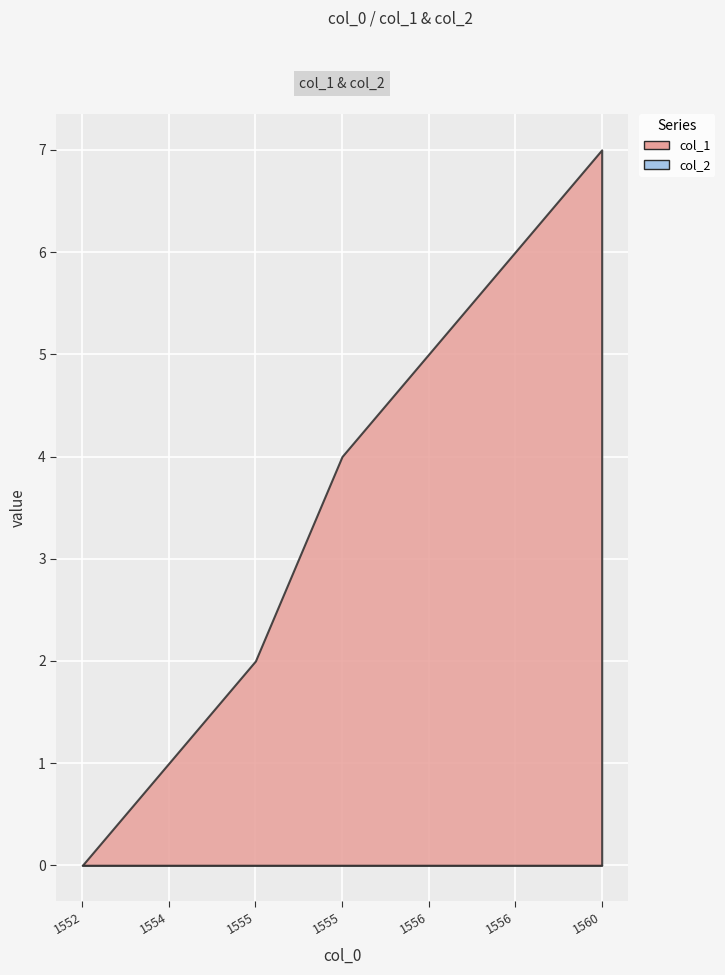

True or false: col_1 has a value of 11 at 1560287022.

False